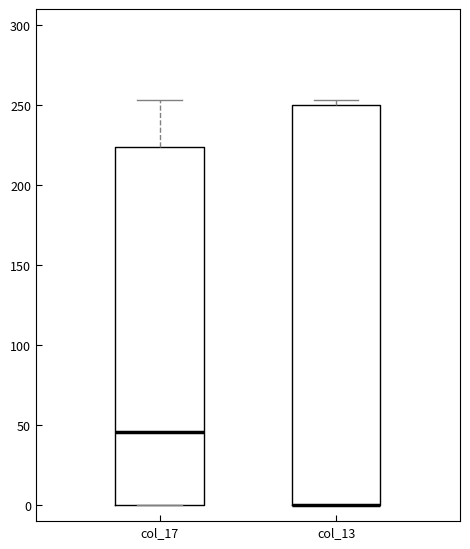

Reading left to right, read every box against the y-axis: the position of its median line, the range the box covers, and the ends of its whiskers. The values are not printed on the chart, so give them approximately, as read against the axis.

col_17: median 45, box 0 to 225, whiskers 0 to 255
col_13: median 0 (drawn on the box's lower edge), box 0 to 250, whiskers 0 to 255